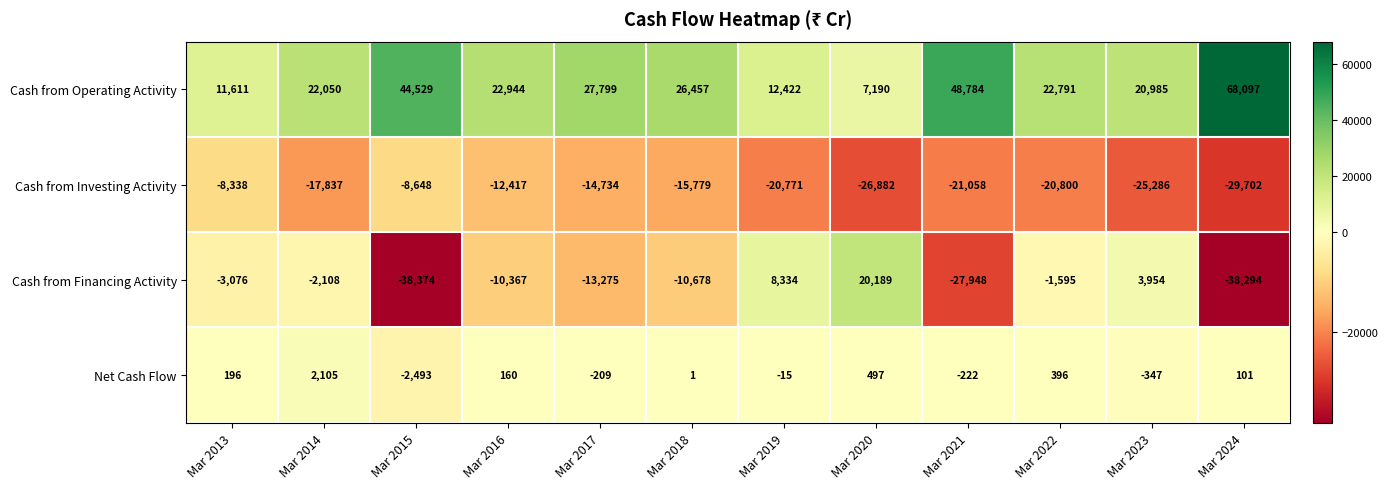

What is the lowest value of the Cash from Operating Activity series?

7190